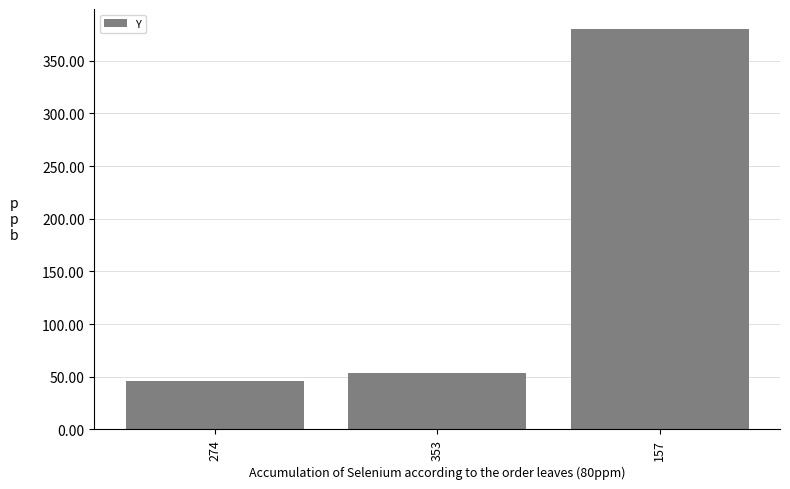

Rank the categories by value from lowest to highest.

274, 353, 157